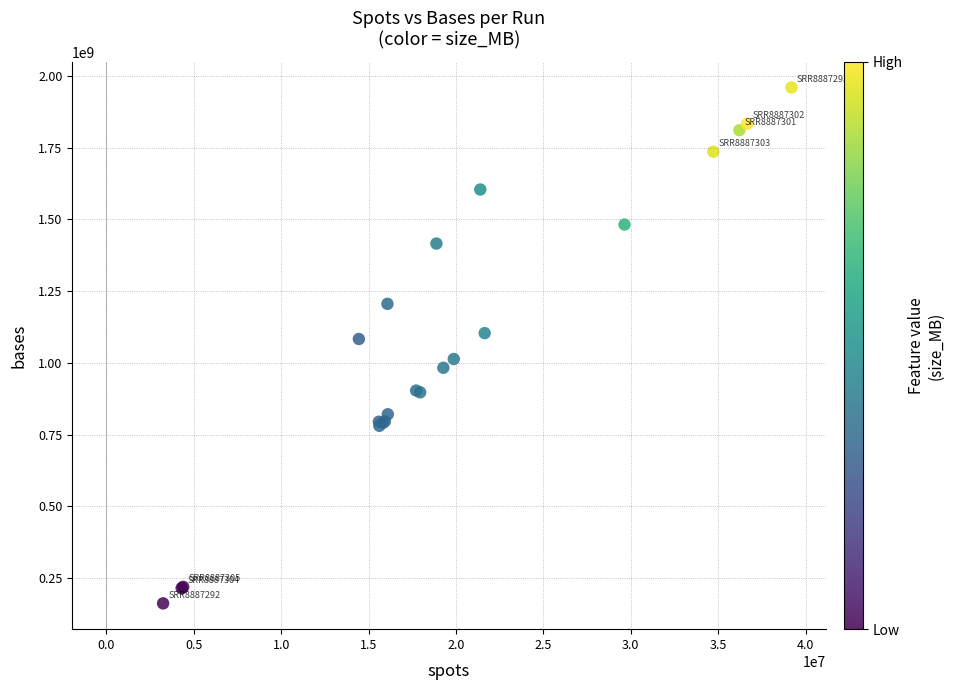

What Y value in the scatter plot is closest to 1060846375?

1083249975